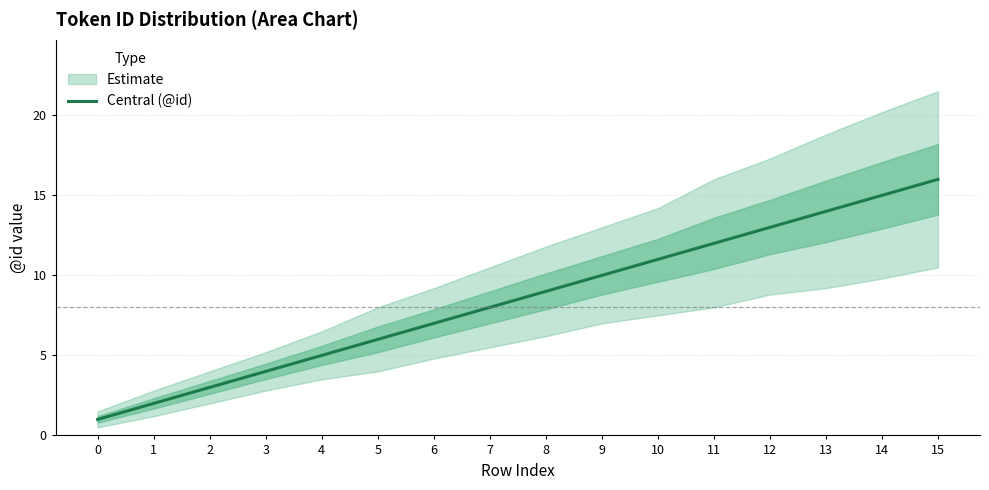

Is it true that the value at 8 is 13?

False